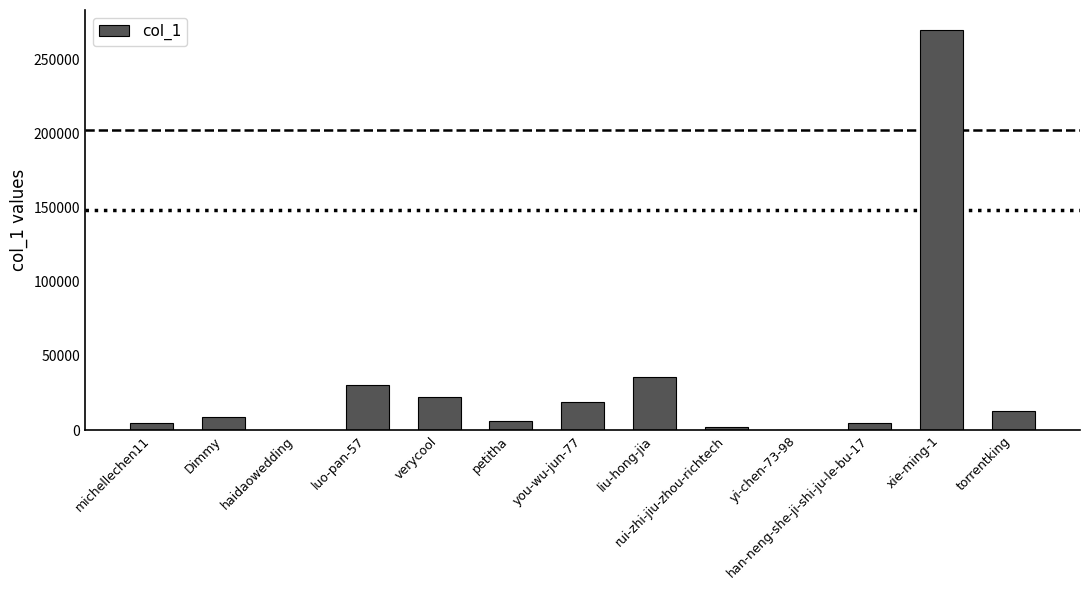

At which label is the value closest to 134918?

liu-hong-jia